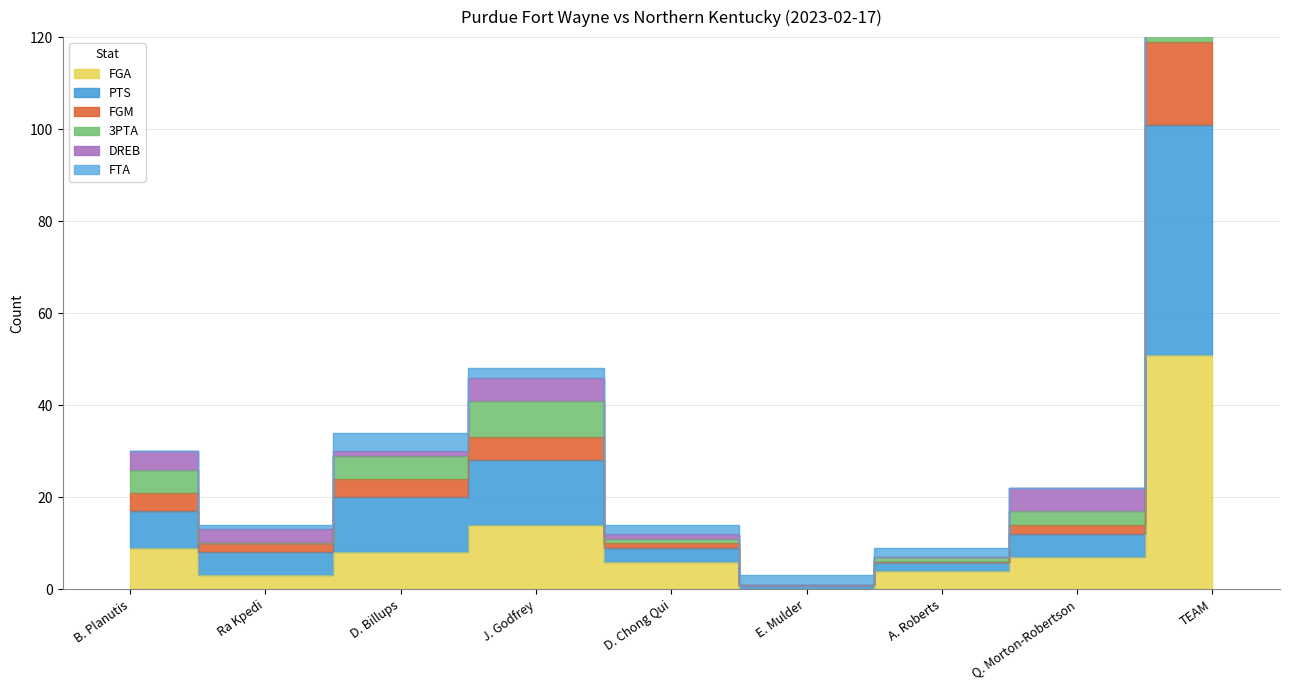

What is the label of the 6th point from the left?

E. Mulder